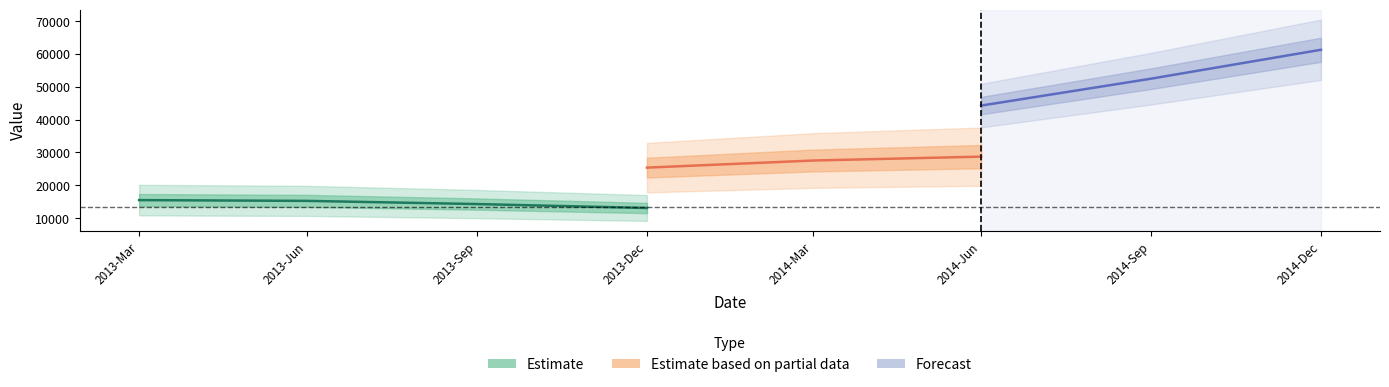

True or false: value and predict intersect in this chart.

False